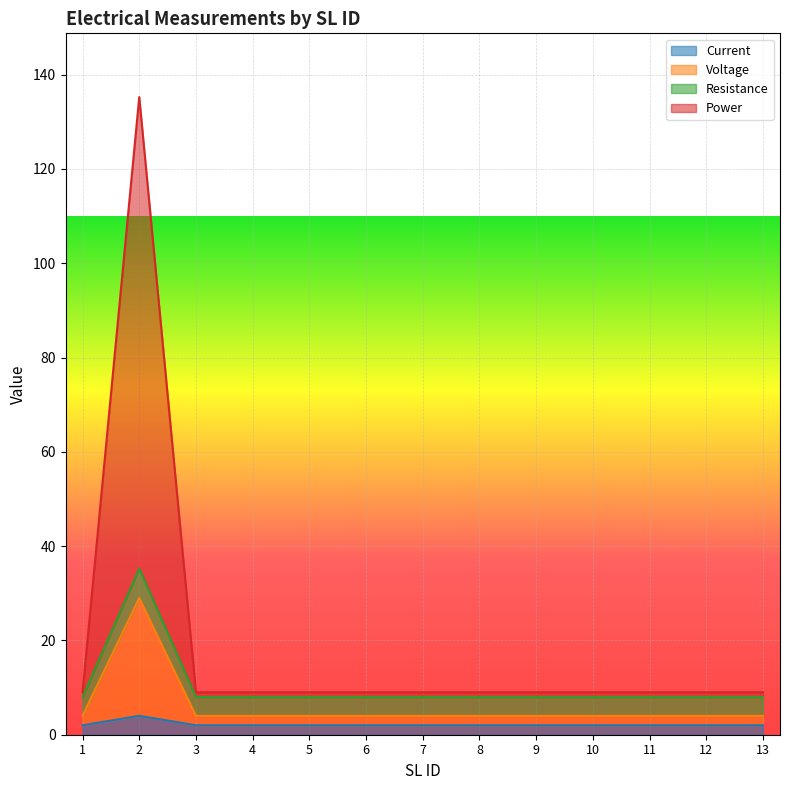

True or false: Power has more than 2 points higher than both neighbors.

False